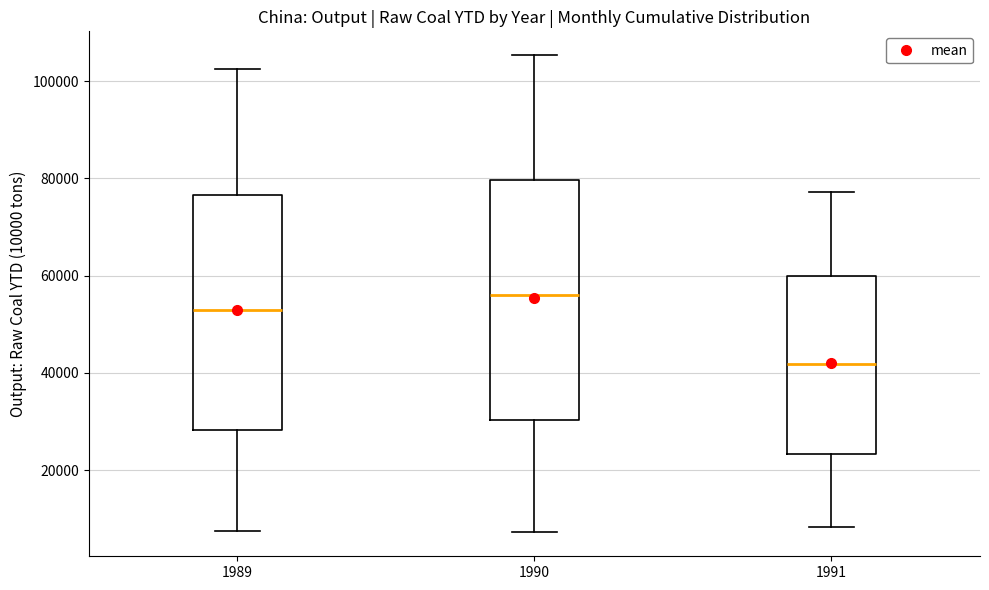

Reading left to right, transcribe this box plot: for each box, give where its median line is, the range the box spans, and where its two whiskers end, as read against the y-axis. The values are not printed on the chart, so give them approximately, as read against the axis.

1989: median 54000, box 28000 to 76000, whiskers 8000 to 102000
1990: median 56000, box 30000 to 80000, whiskers 8000 to 106000
1991: median 42000, box 24000 to 60000, whiskers 8000 to 78000